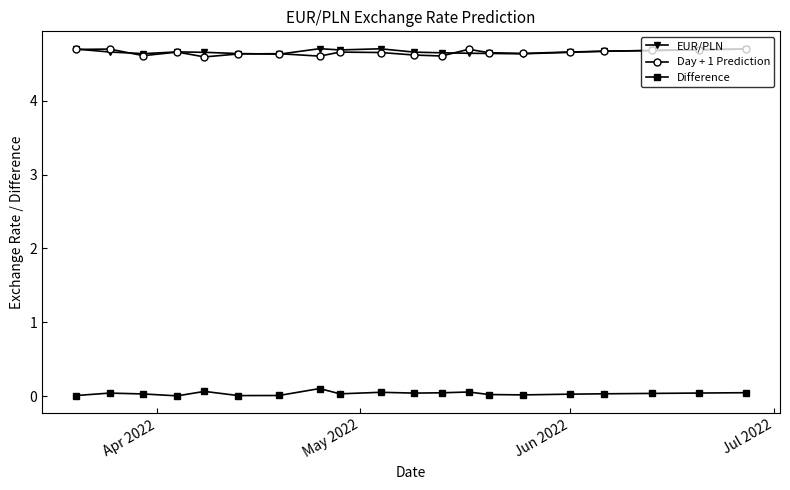

How many Day + 1 Prediction values are between 4 and 5?

20